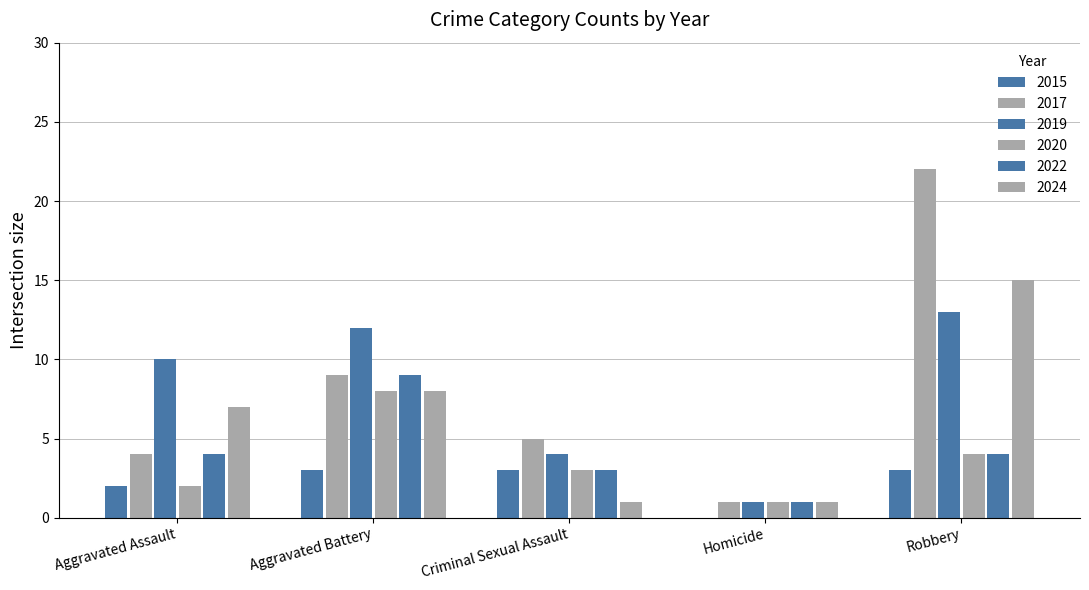

How many data points does each series have?

5